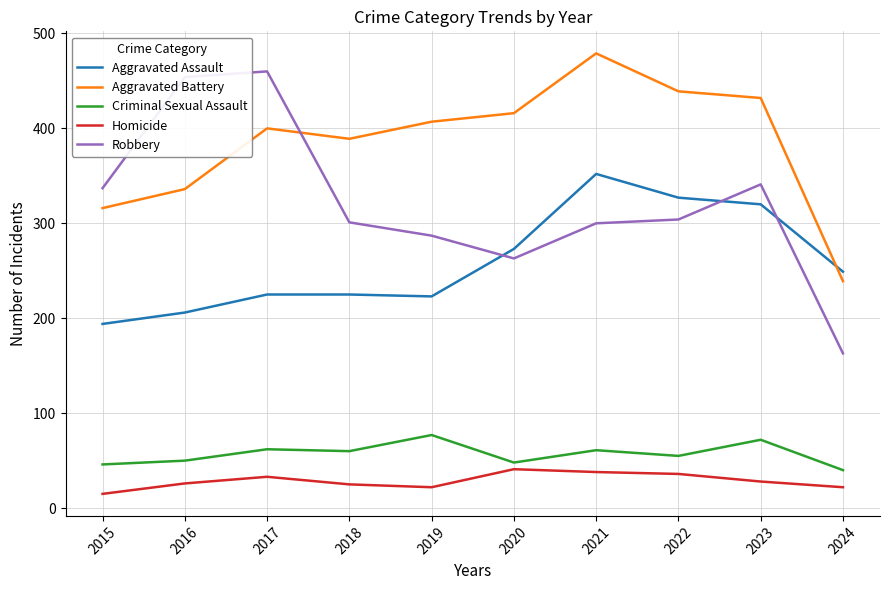

What are all the series names shown in the legend?

Aggravated Assault, Aggravated Battery, Criminal Sexual Assault, Homicide, Robbery